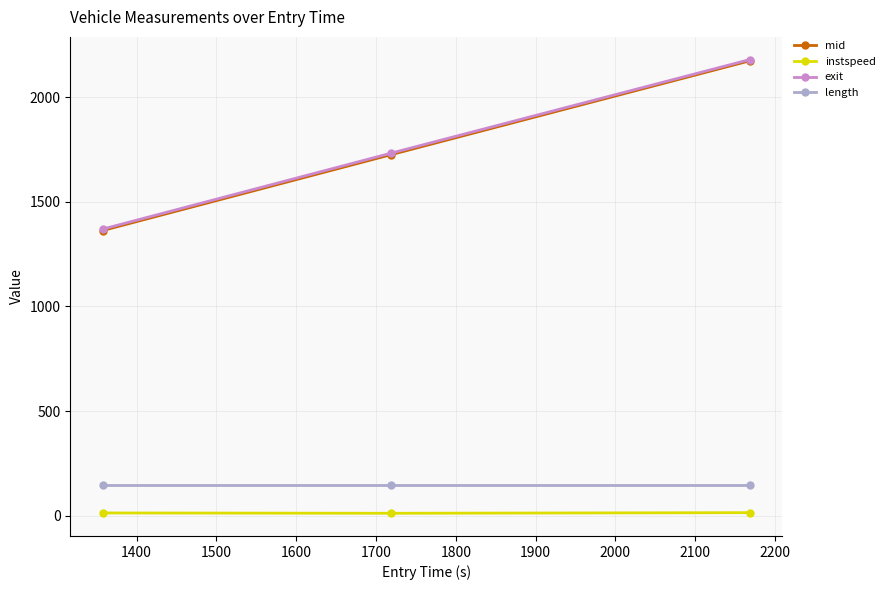

What is the maximum value for mid?

2173.0